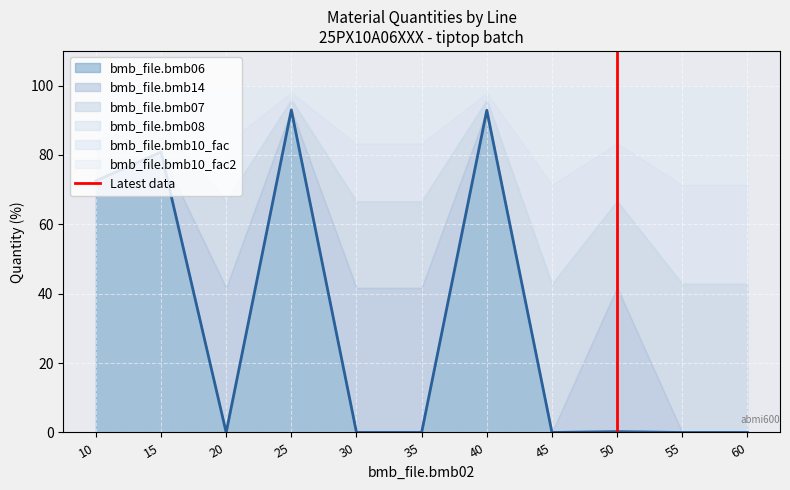

How many lines are shown in the chart?

1